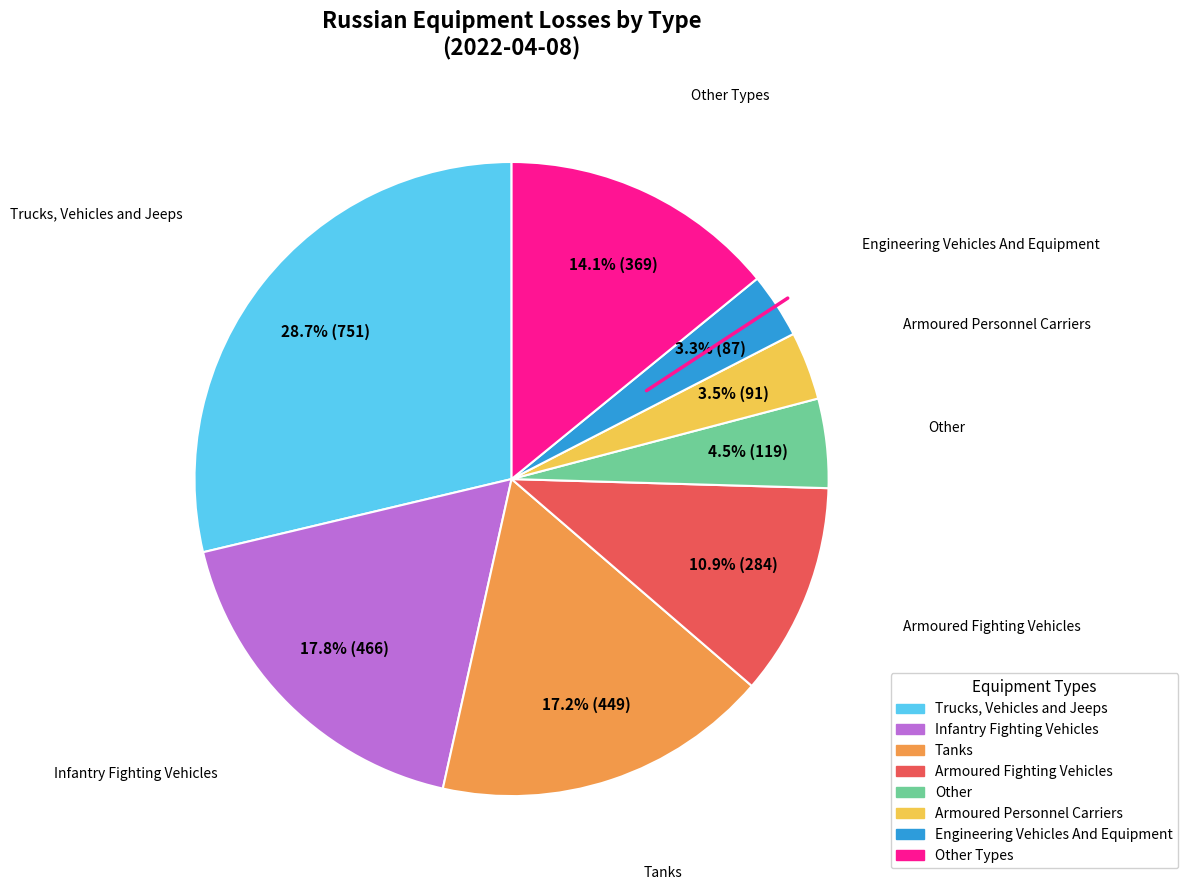

Count the number of slices in the pie.

8